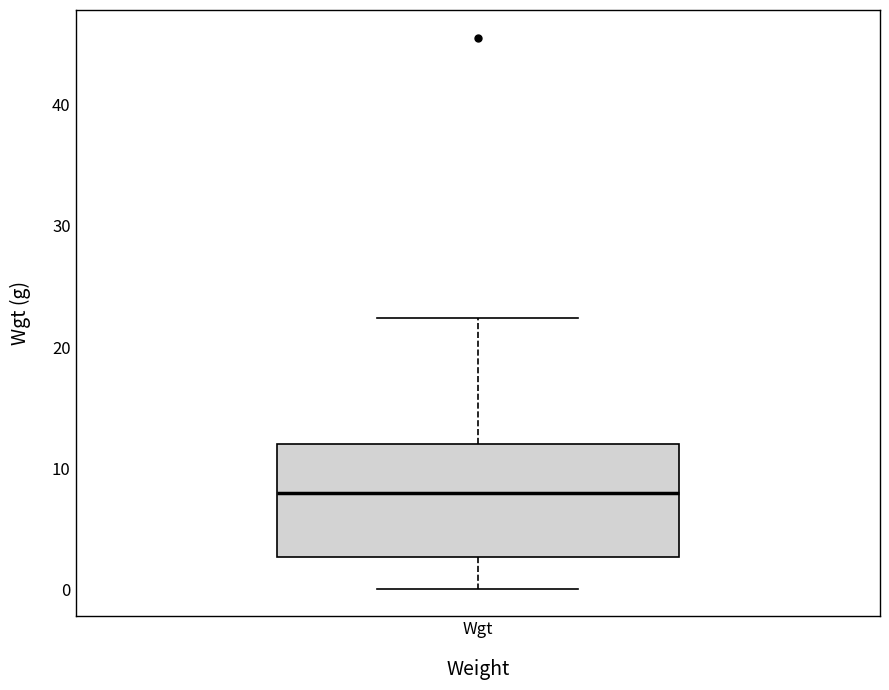

Transcribe this box plot: give where the median line is, the range the box spans, and where the two whiskers end, as read against the y-axis. The values are not printed on the chart, so give them approximately, as read against the axis.

median 8, box 3 to 12, whiskers 0 to 22